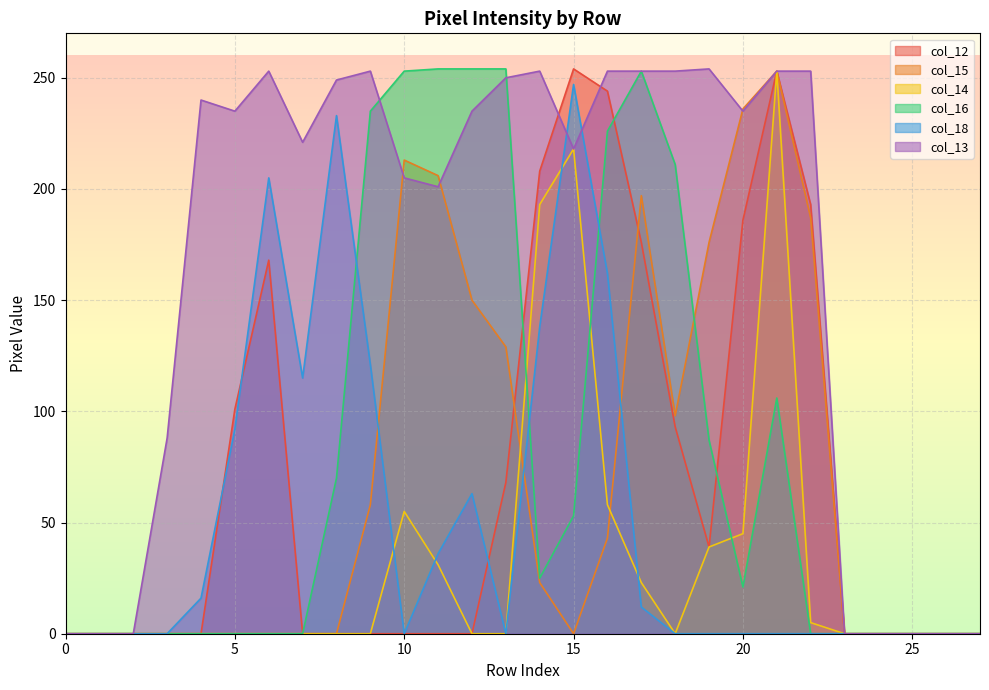

How many times do col_12 and col_13 cross each other?

2